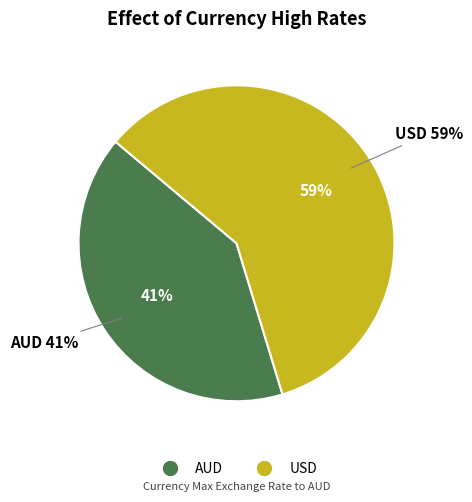

What is the total percentage of AUD and USD?

100.0%